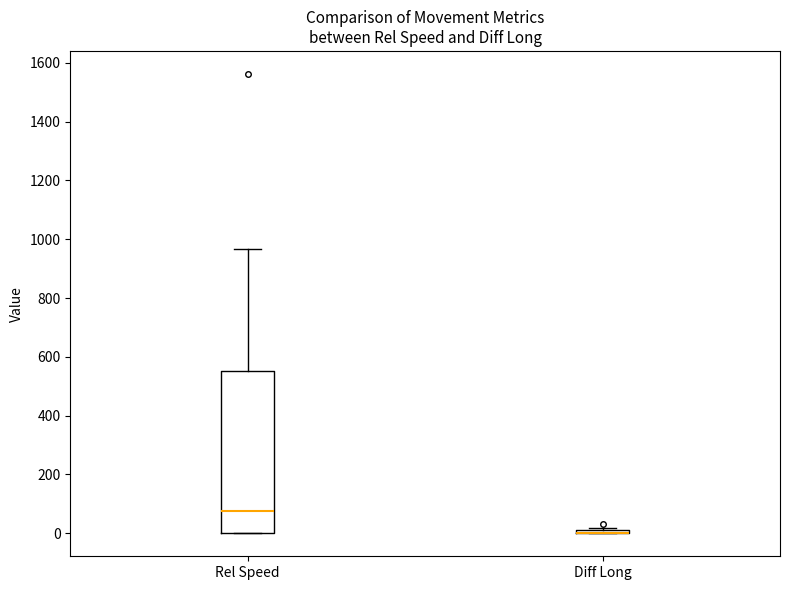

Comparing the boxes themselves (not the whiskers), which one is the tallest?

Rel Speed